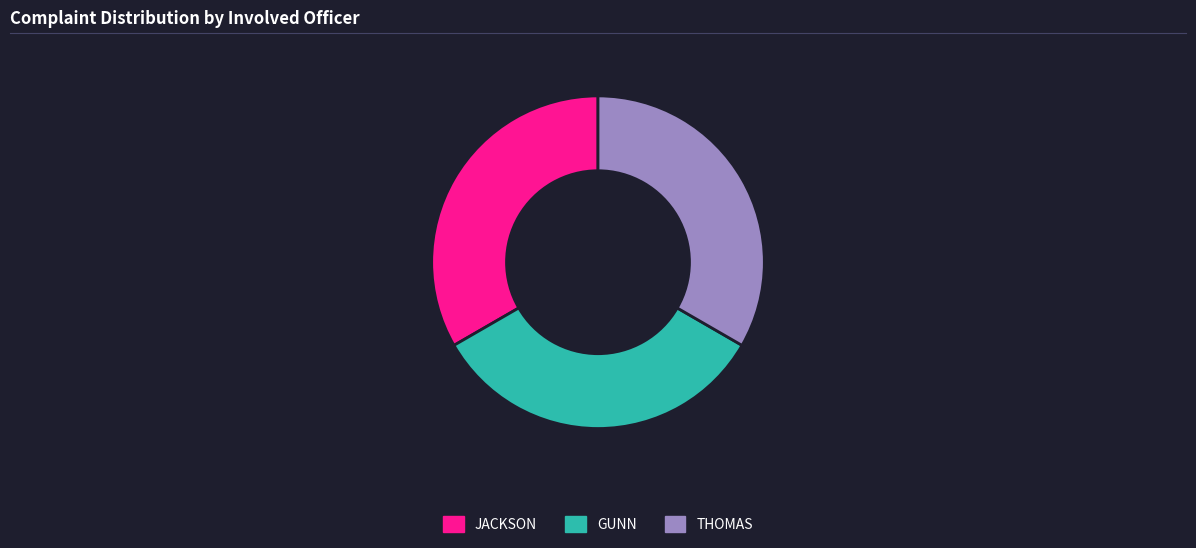

Does any single category account for the majority?

No